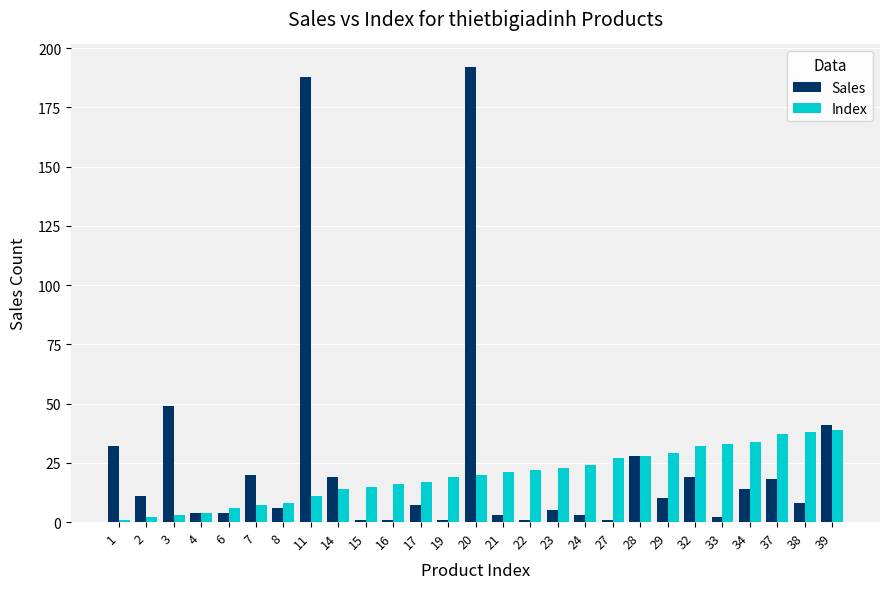

How many series are shown in this chart?

2